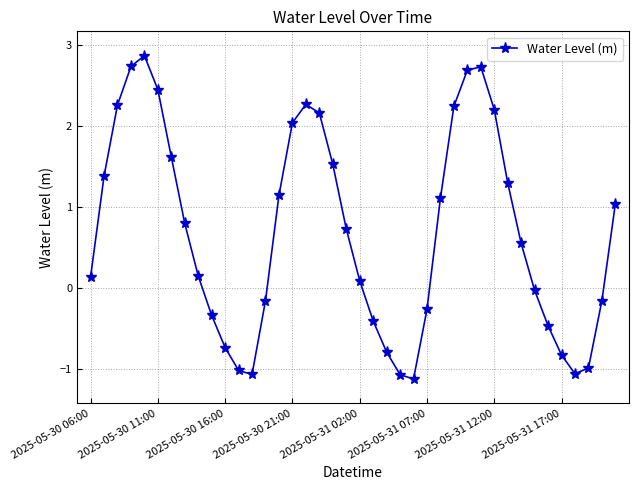

Does the chart have visible grid lines?

Yes